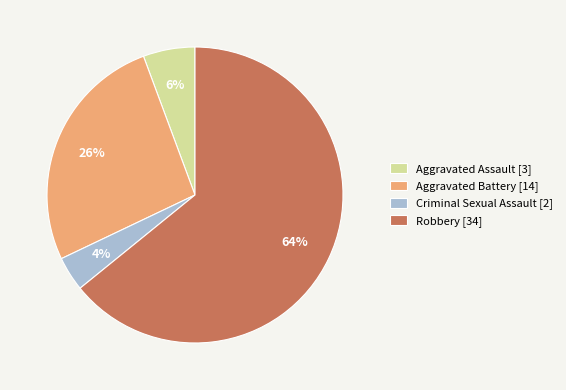

Between Aggravated Battery and Aggravated Assault, which is larger?

Aggravated Battery